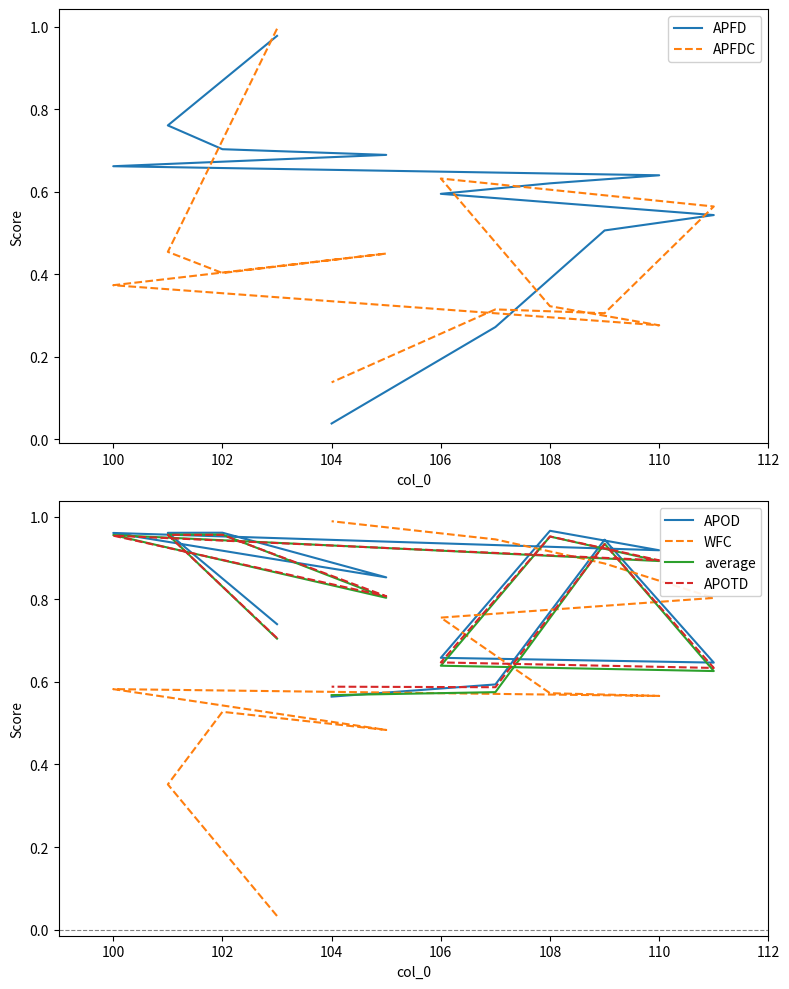

The value of APOTD at 110 is 1.4. True or false?

False